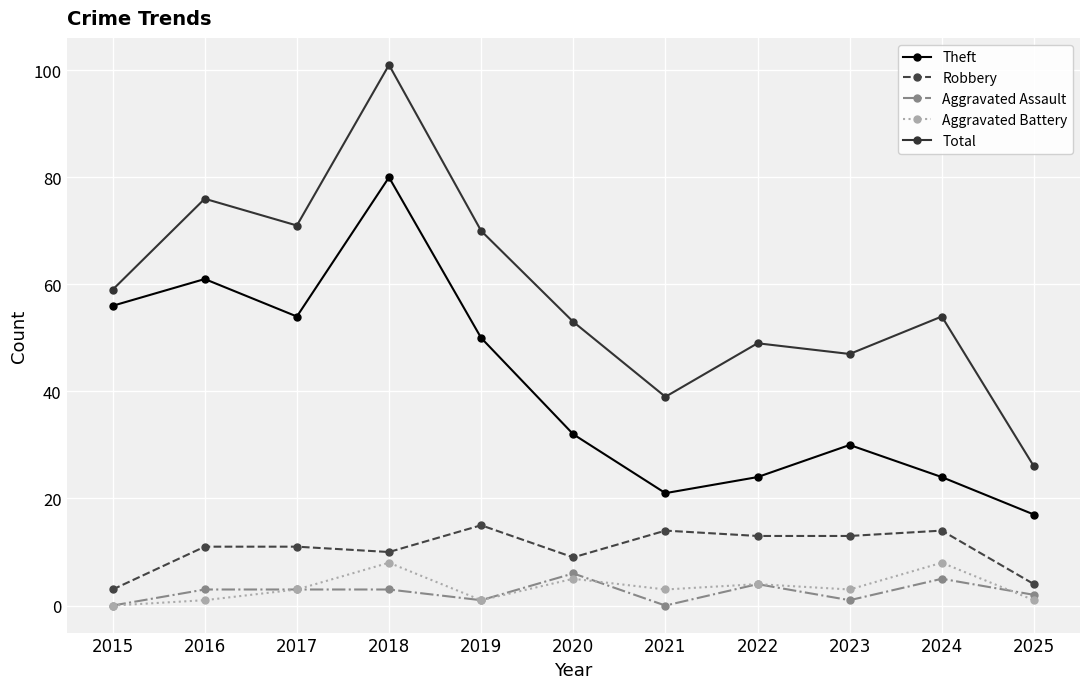

What is the highest value of the Aggravated Assault series?

6